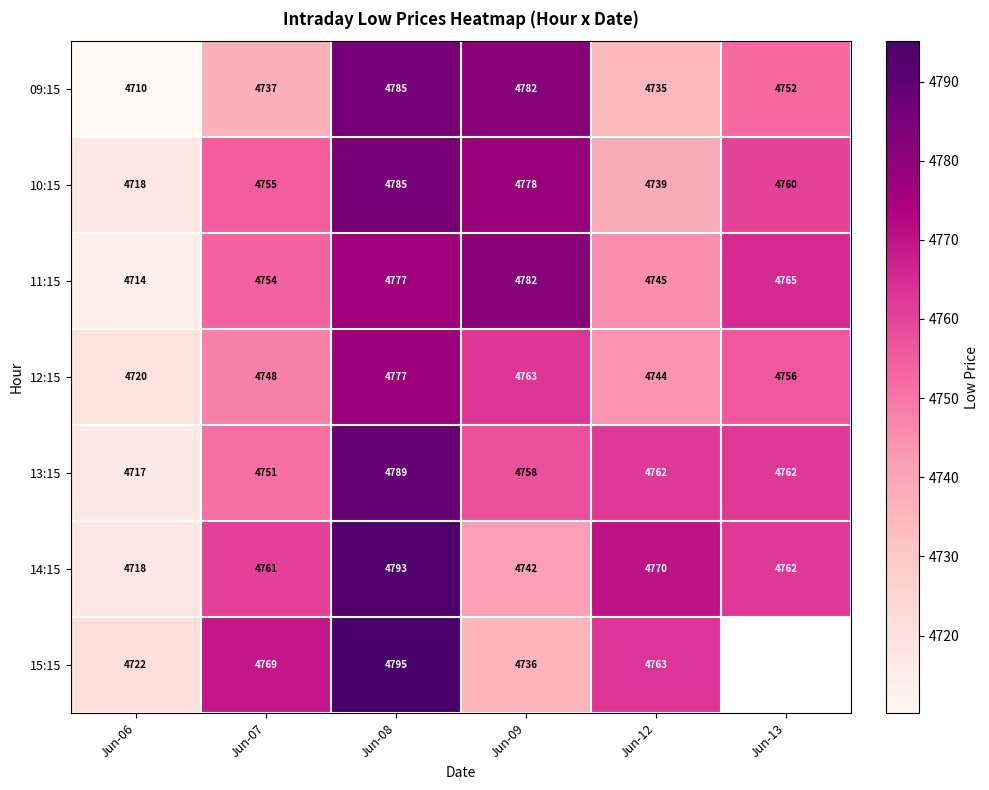

Which has a higher value, Jun-08 or Jun-07?

Jun-08